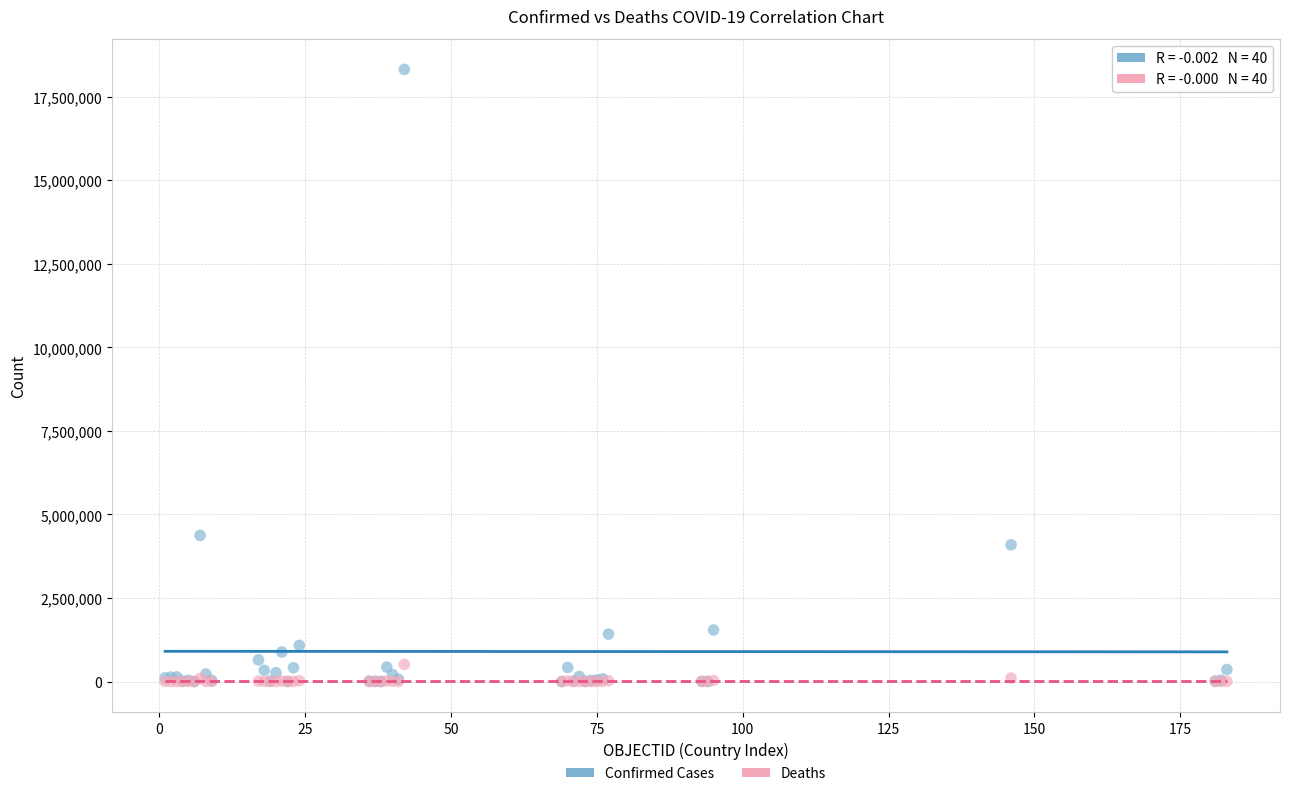

What are all the series names shown in the legend?

Confirmed Cases, Deaths